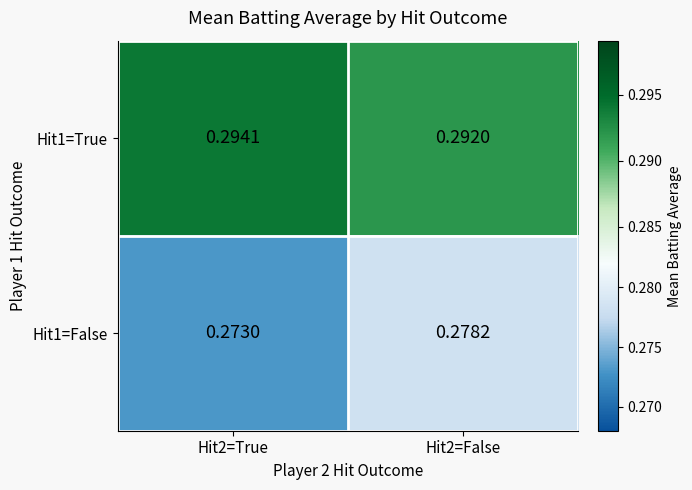

Rank the series by their maximum value, from highest to lowest.

Hit1=True, Hit1=False